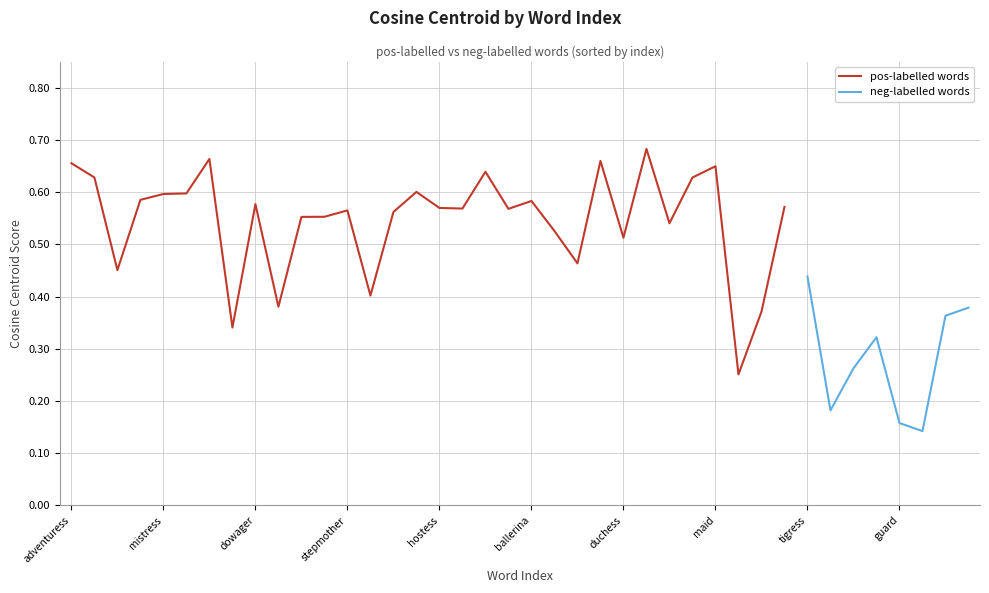

Is it true that pos-labelled words equals 0.9 at mistress?

False